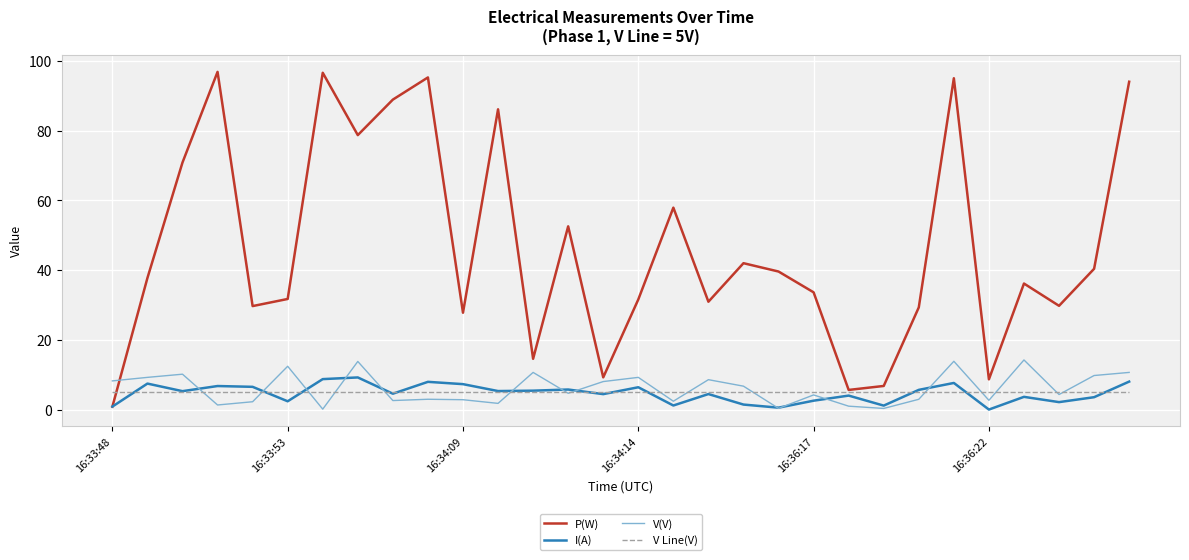

How many interior local valleys does the P(W) series have?

9